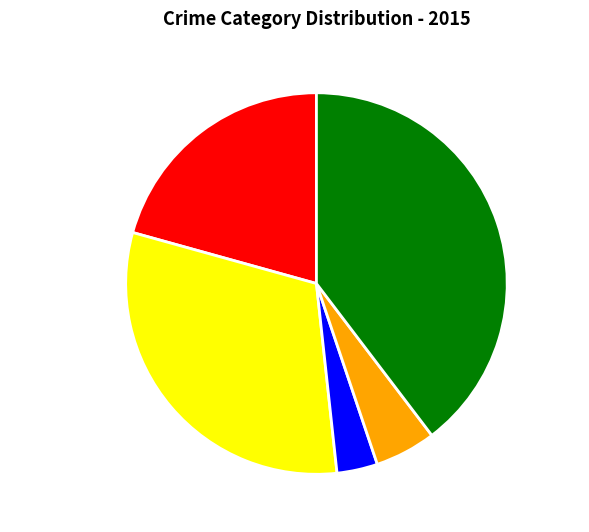

Is the sum of Criminal Sexual Assault and Homicide greater than half?

No